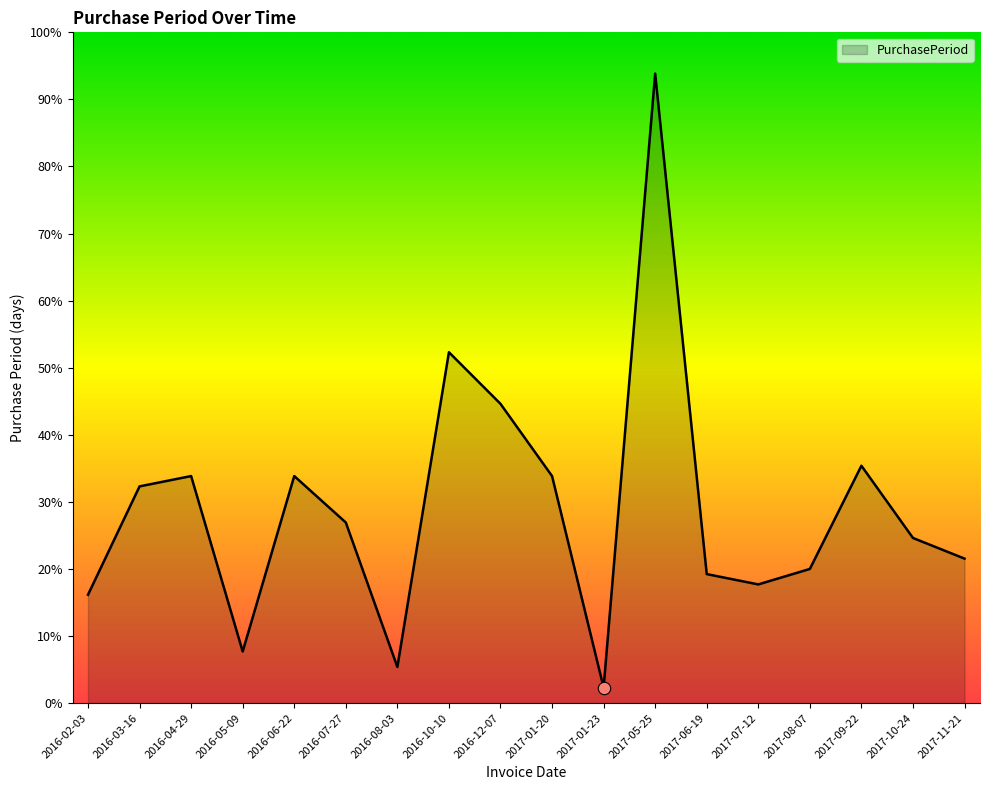

Approximately how many times larger is the value at 2017-06-19 compared to 2016-07-27?

0.7